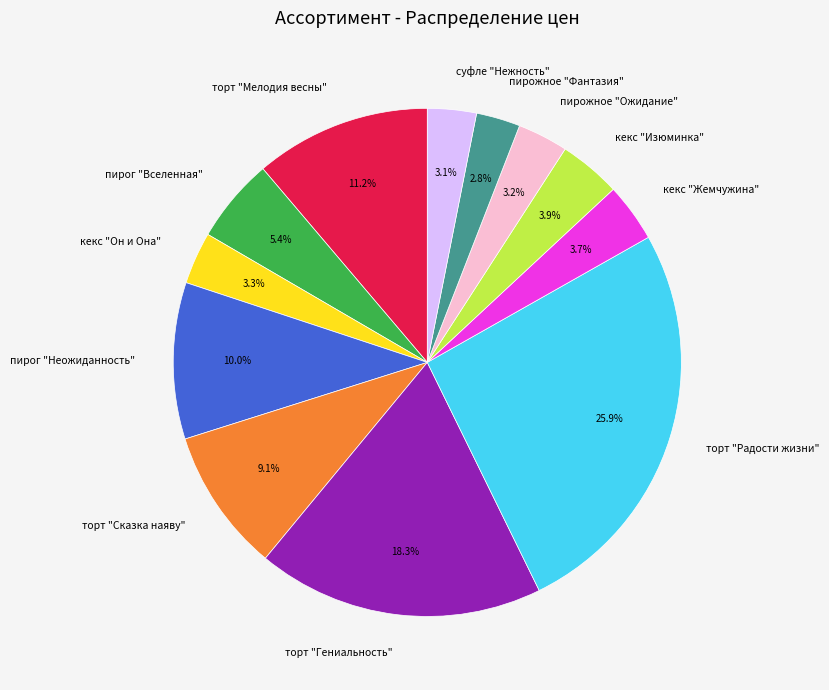

What is the largest slice in the pie chart?

торт "Радости жизни"